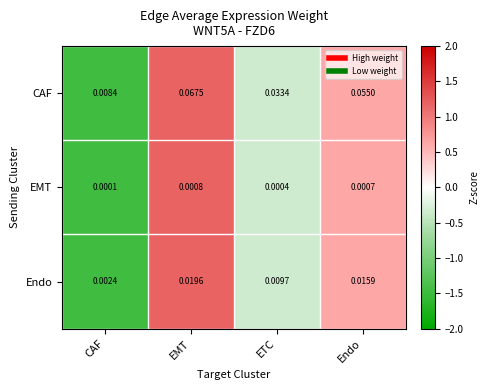

List the series in order of their overall mean, highest first.

CAF, Endo, EMT